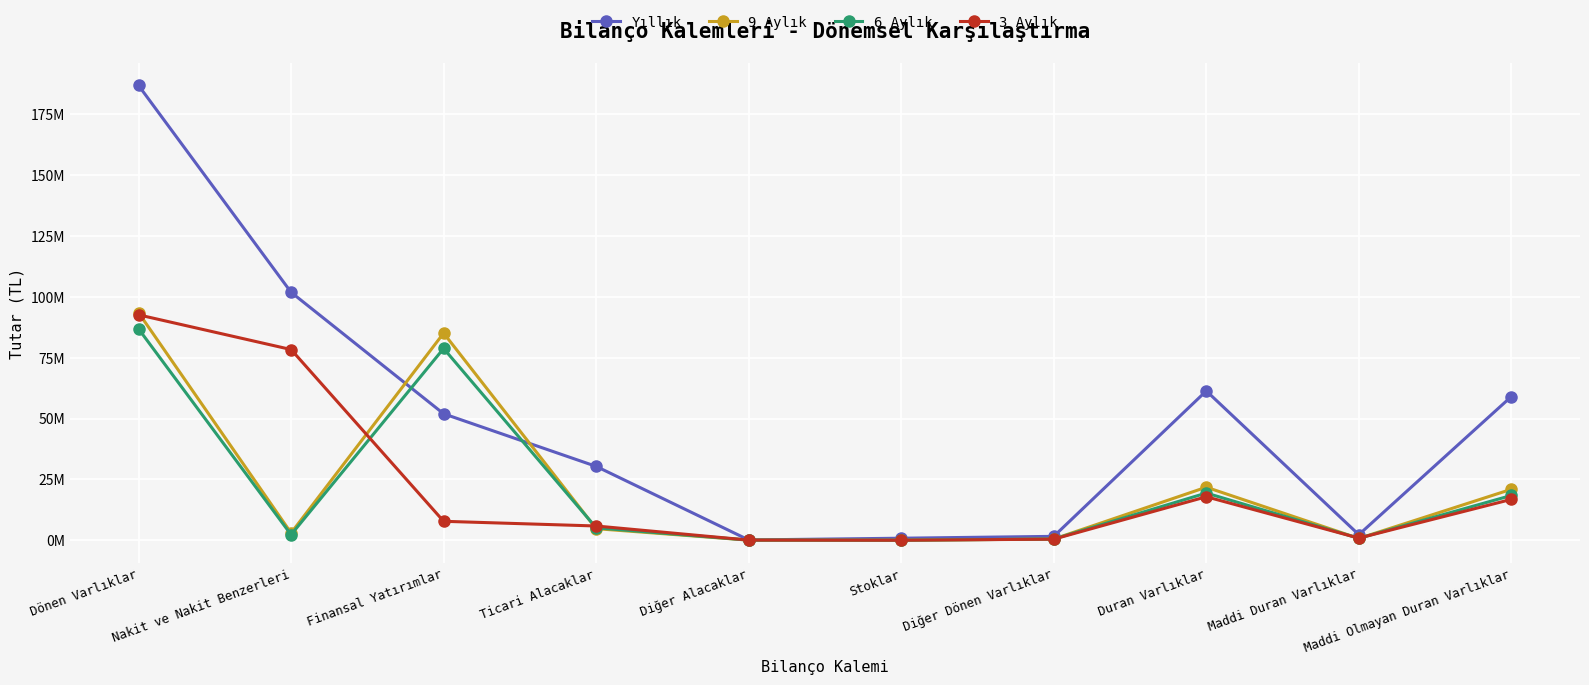

At which category does 9 Aylık reach its first local peak?

Finansal Yatırımlar